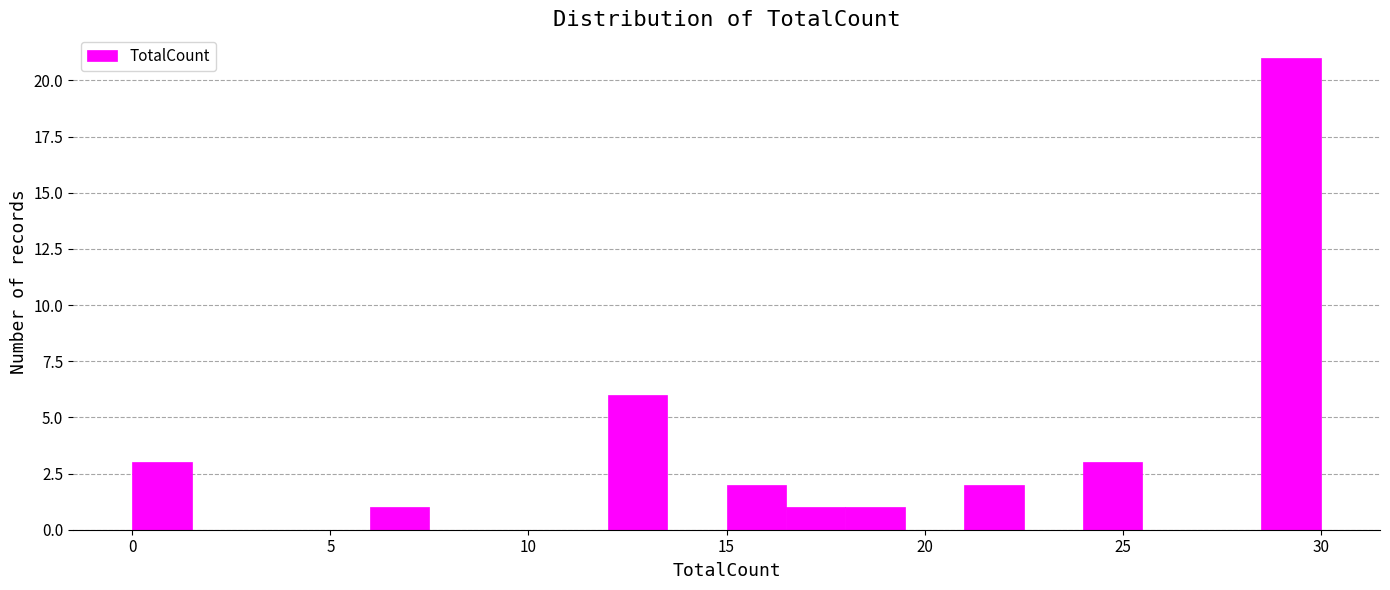

Around what value on the x-axis is the tallest bar? Give the approximate position of its centre, as read against the axis.

29.5